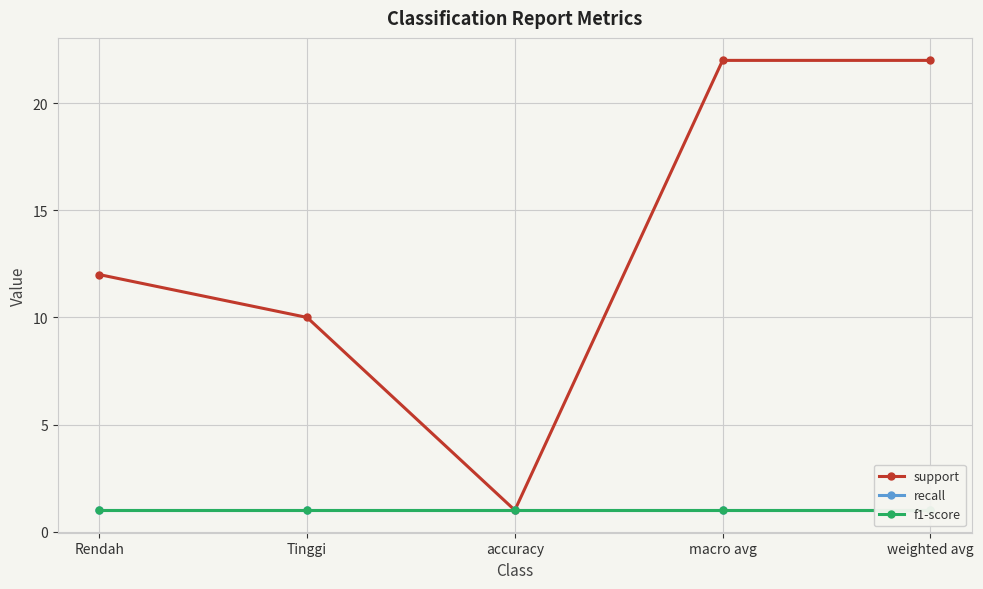

What is the sum of the recall values at Rendah and weighted avg?

2